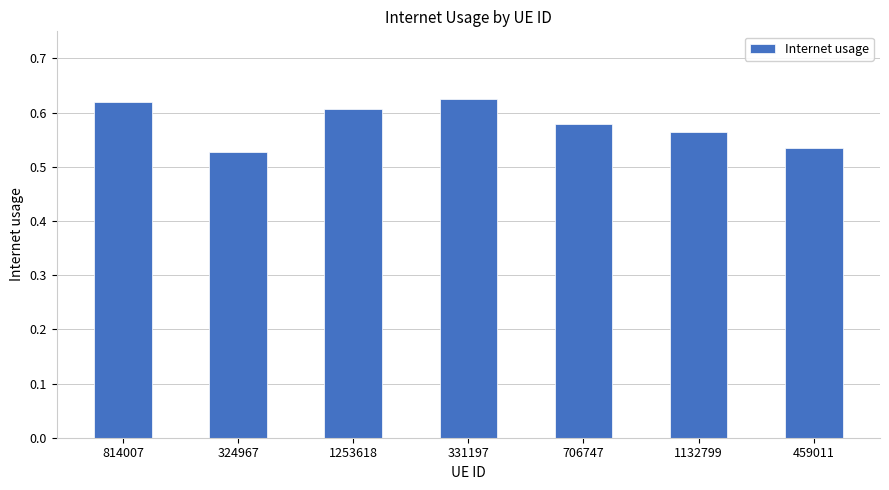

What is the sum of the values at 1253618 and 814007?

1.2